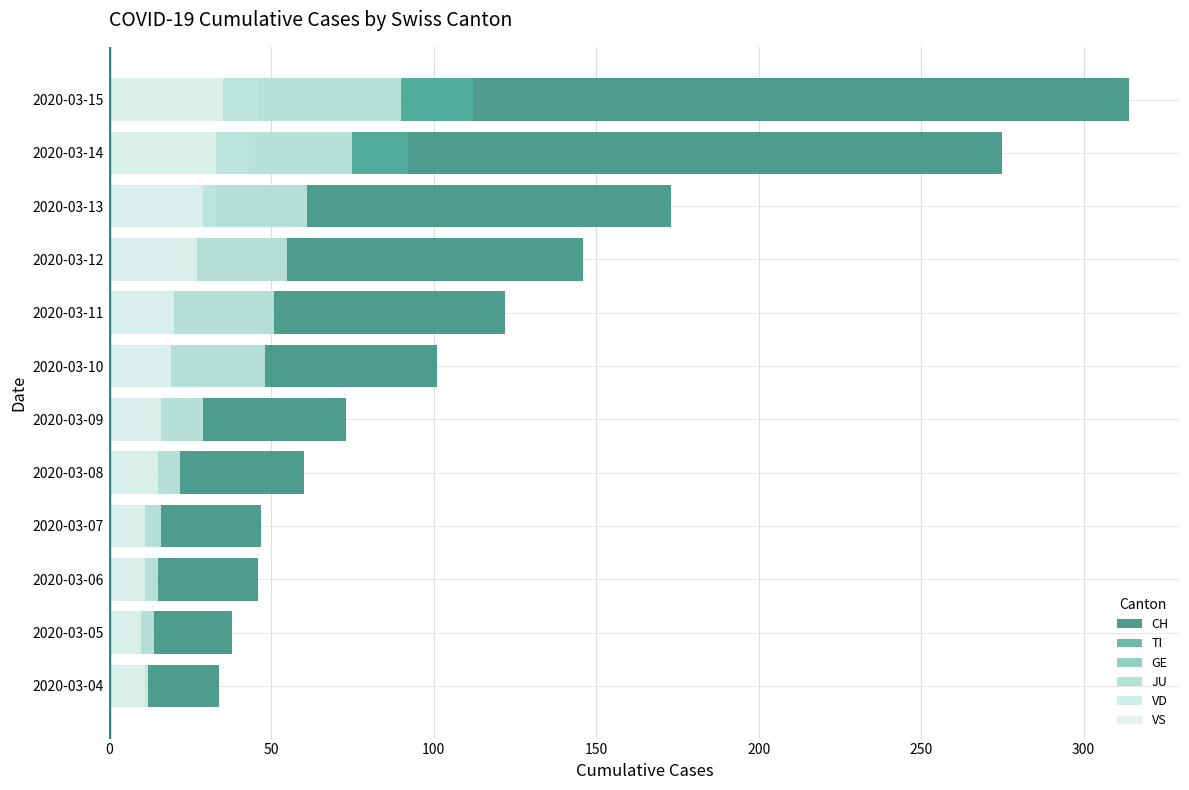

What is the difference between the second highest and second lowest values in the GE series?

38.0